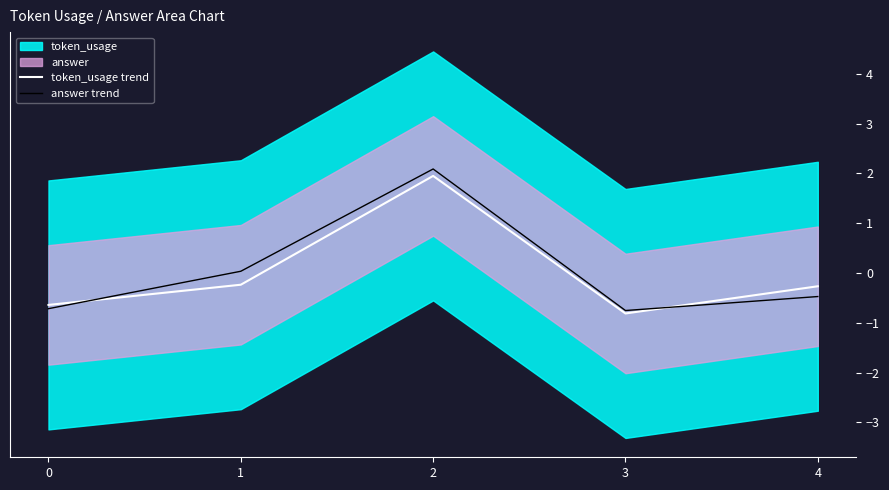

What is the difference between the token_usage trend values at 4 and 2?

2.2